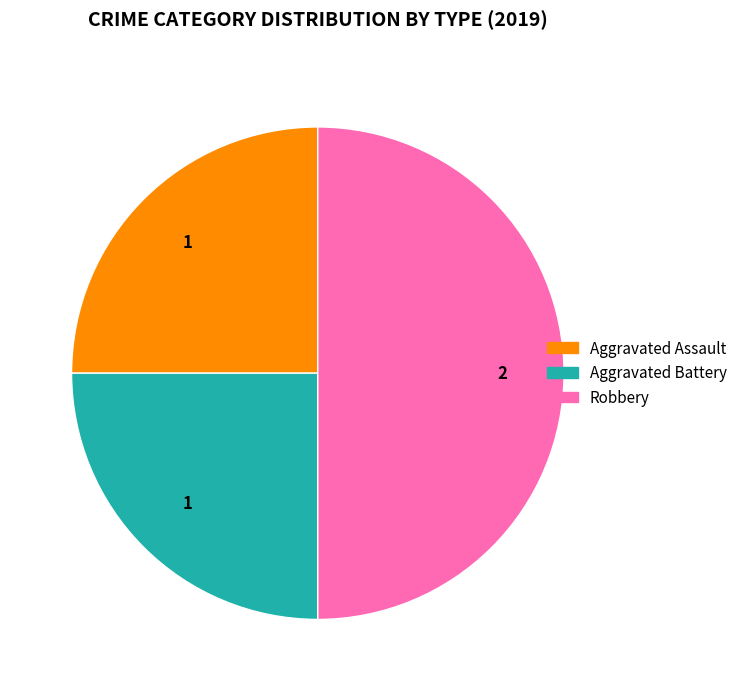

True or false: Aggravated Battery accounts for 16% of the total.

False